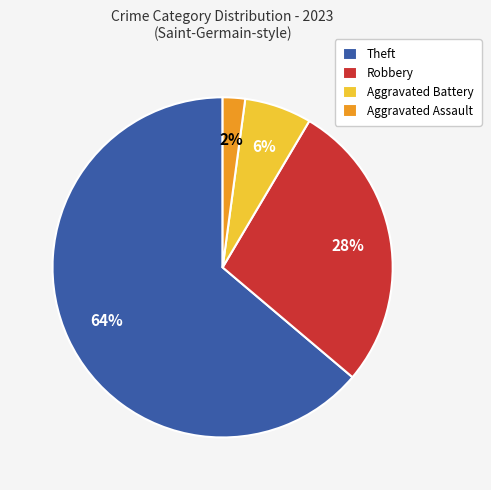

Which has a higher value, Robbery or Aggravated Assault?

Robbery